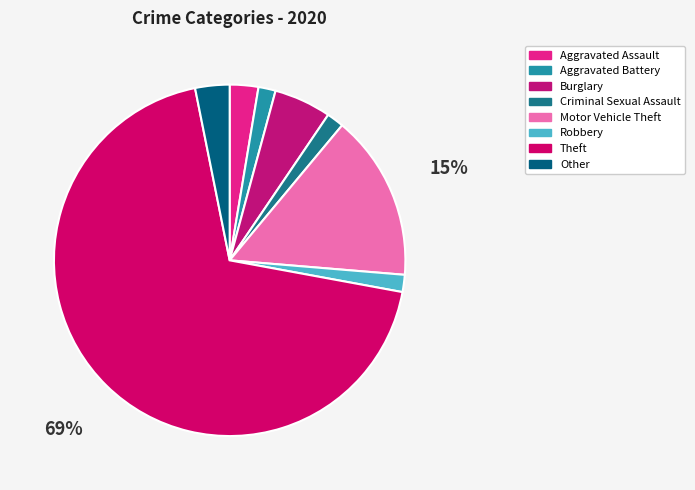

What is the smallest slice in the pie chart?

Aggravated Battery